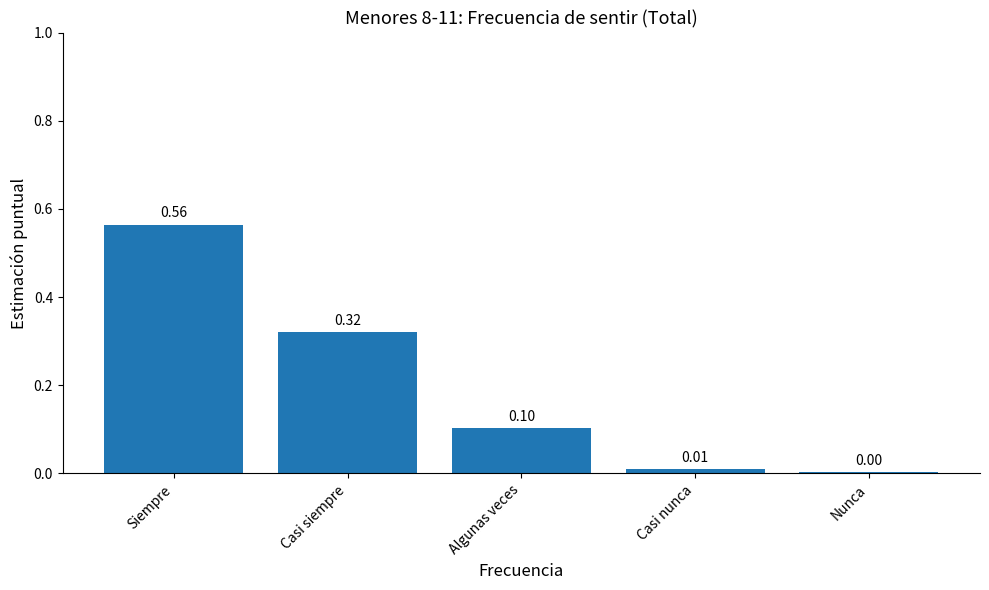

Between Siempre and Casi nunca, which is larger?

Siempre